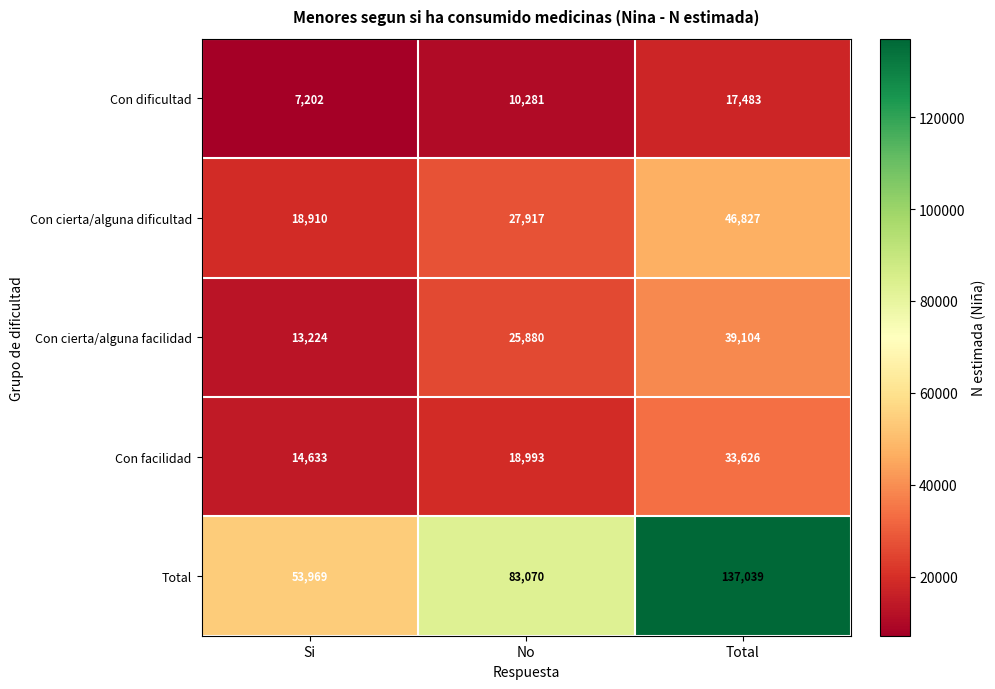

The value of Con facilidad at No is 18993. True or false?

True